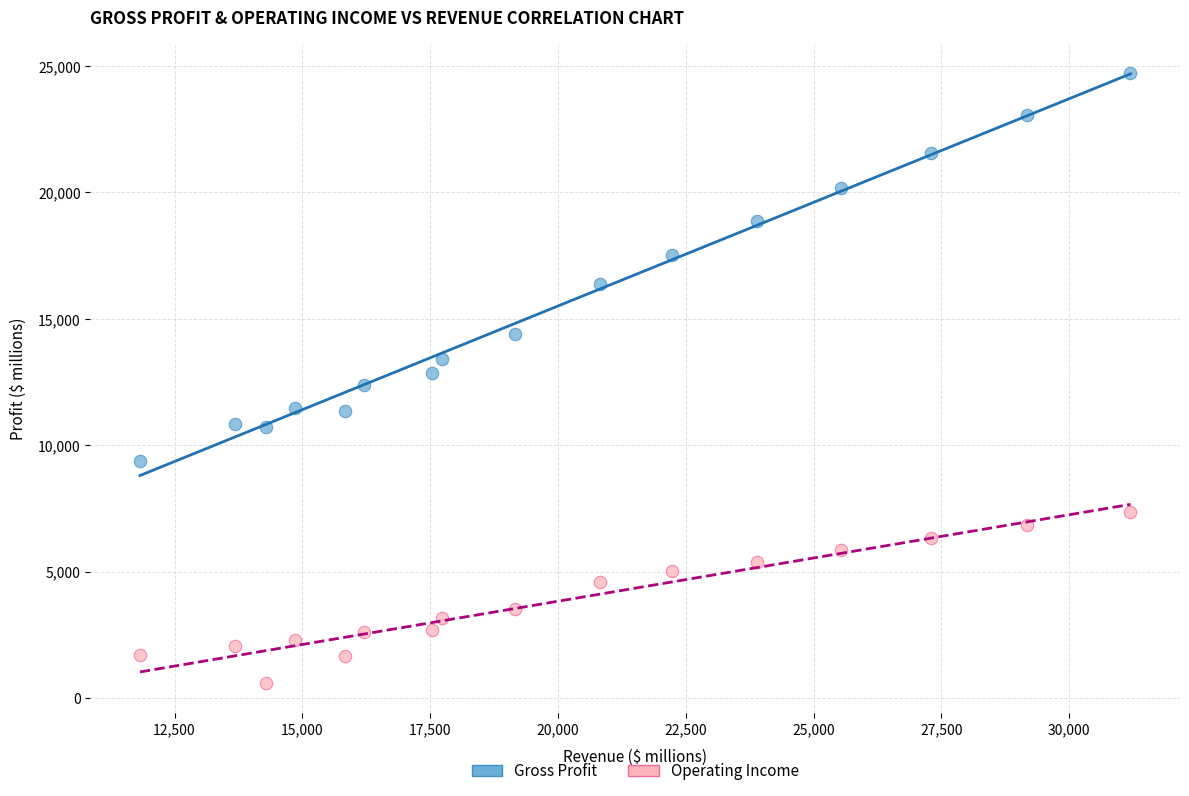

Across all data points, what is the range of Y values (max minus min)?

24104.4